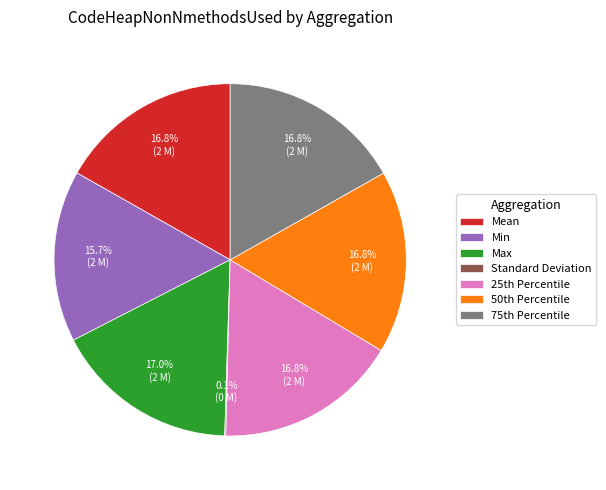

To the nearest percent, what portion does Mean represent?

17%